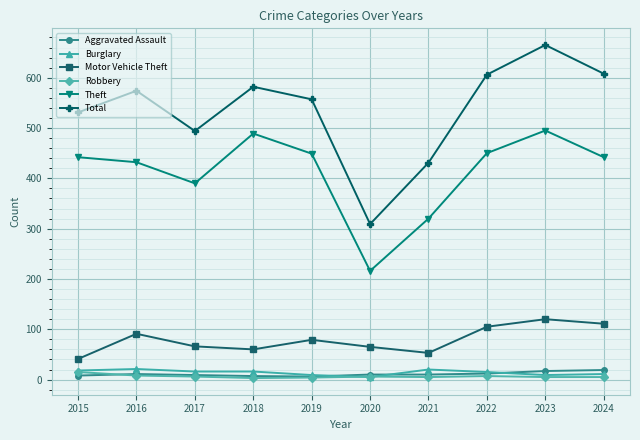

At which category does Total reach its first local peak?

2016